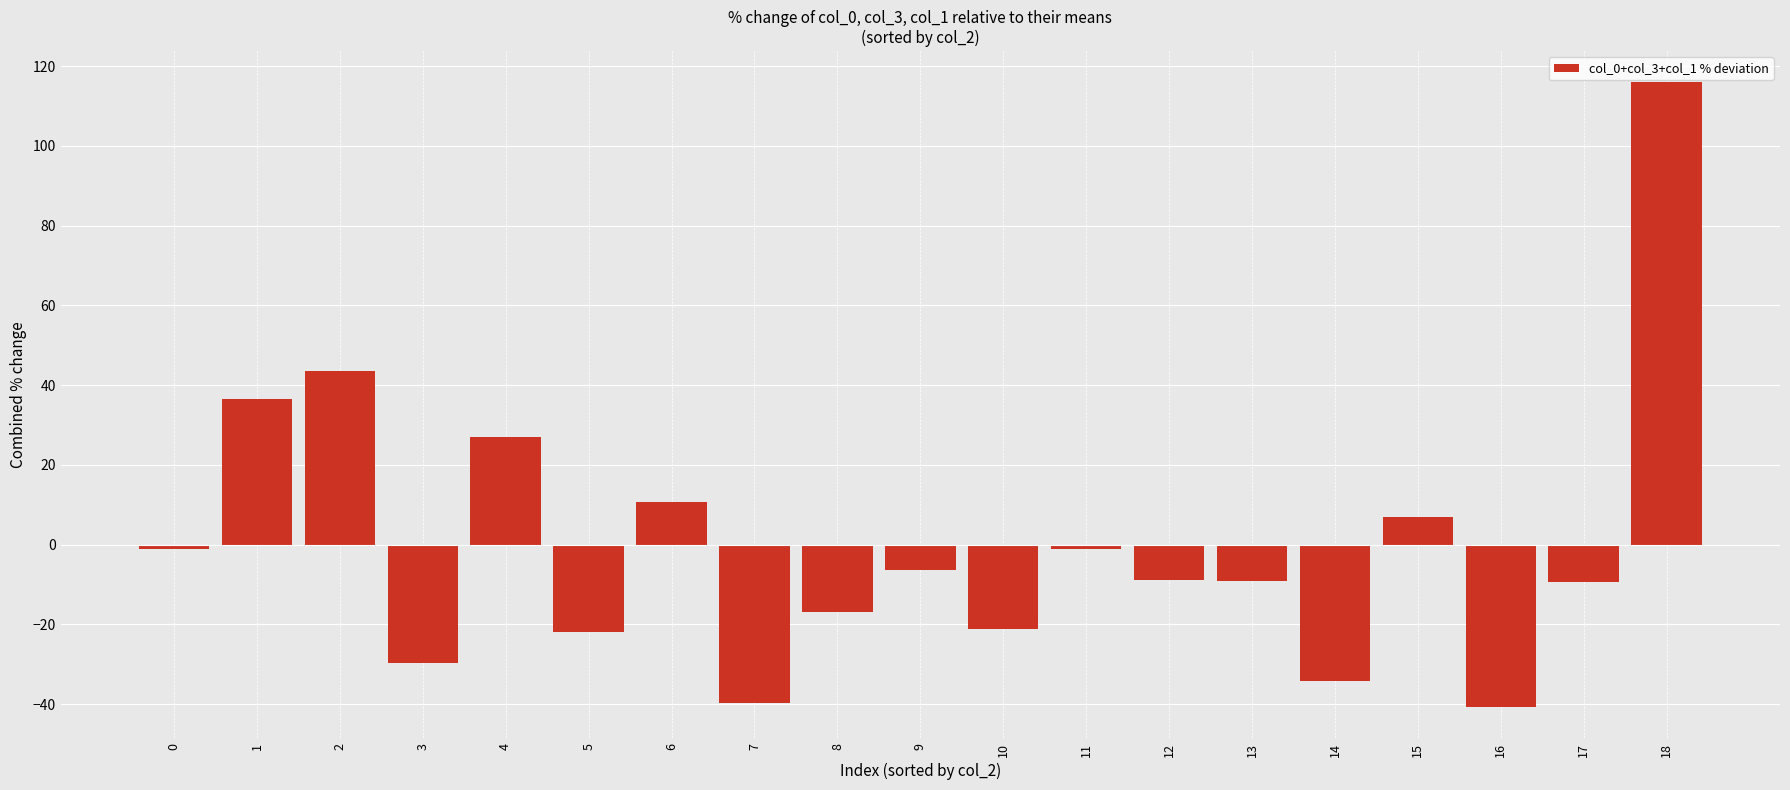

What is the difference between the second highest and minimum values?

84.2